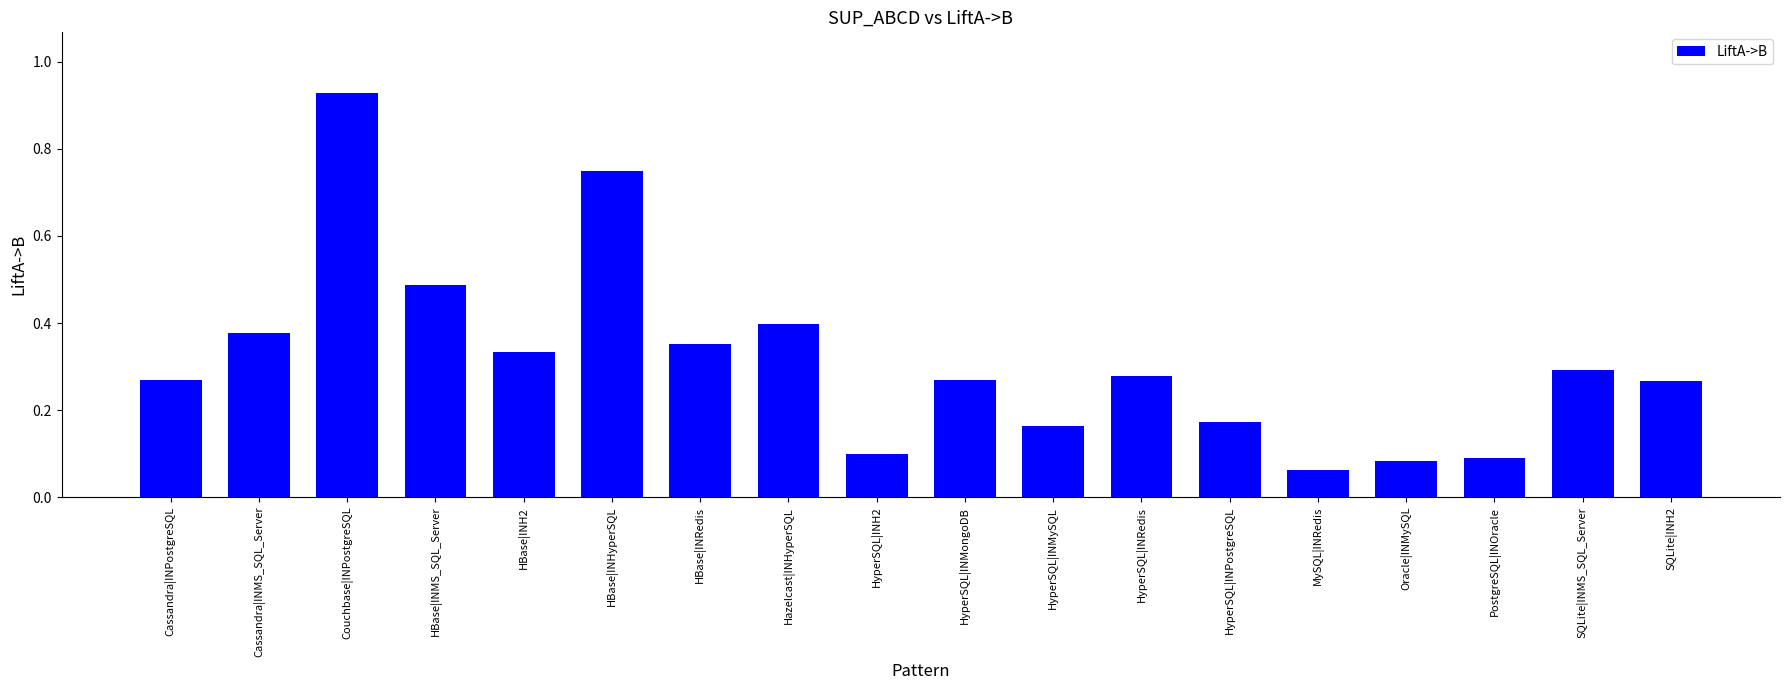

At which label is the value closest to 0?

MySQL|INRedis